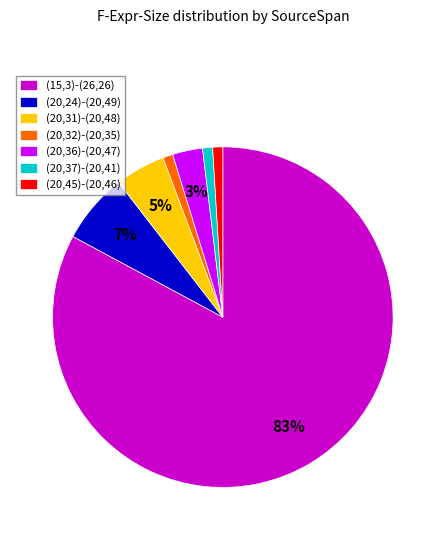

Which slice is the largest?

(15,3)-(26,26)